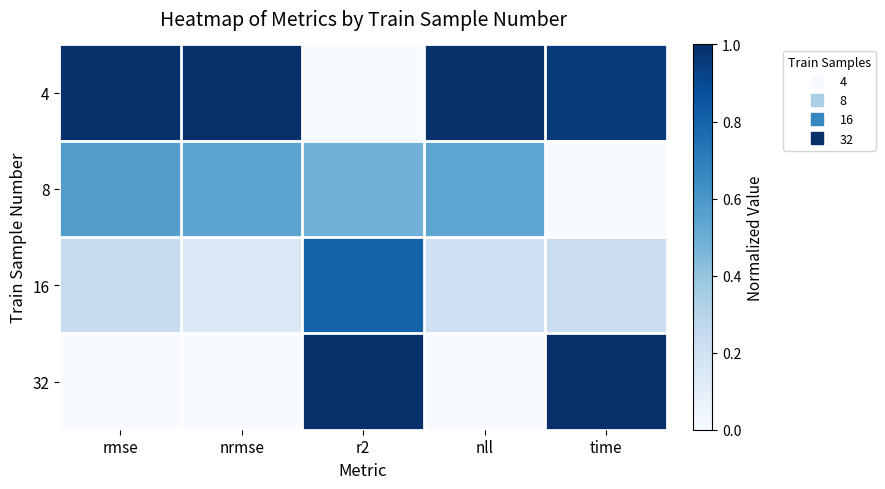

Reading left to right, extract all data points from this chart.

4: rmse=1.0	nrmse=1.0	r2=0.0	nll=1.0	time=1.0
8: rmse=0.6	nrmse=0.5	r2=0.5	nll=0.5	time=0.0
16: rmse=0.2	nrmse=0.1	r2=0.8	nll=0.2	time=0.2
32: rmse=0.0	nrmse=0.0	r2=1.0	nll=0.0	time=1.0